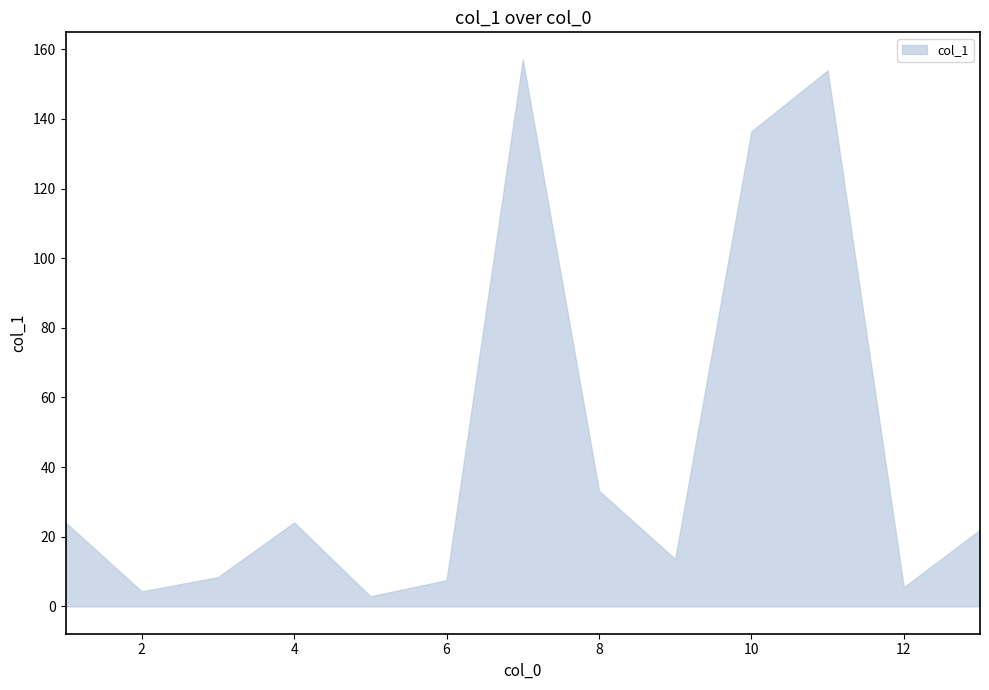

What is the difference between the maximum and minimum values?

154.1